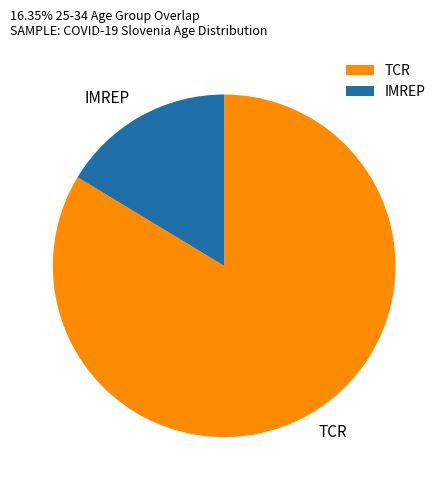

Is the sum of IMREP and TCR greater than half?

Yes